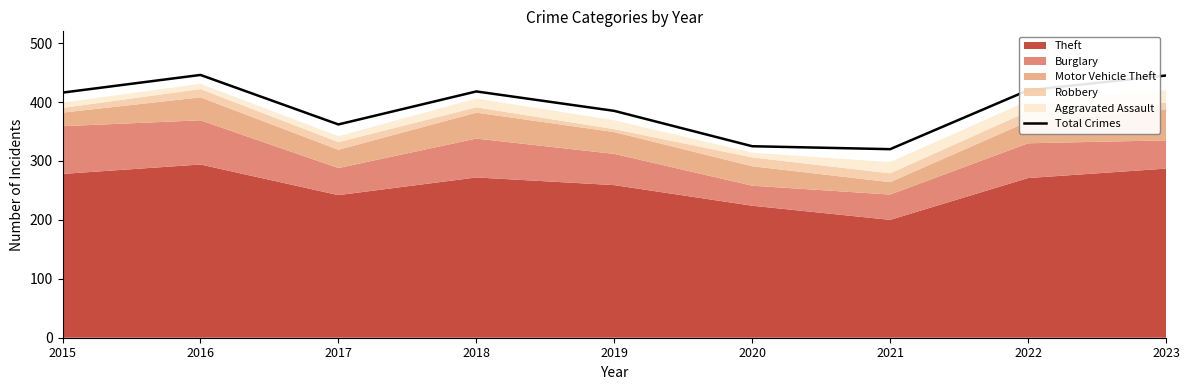

True or false: the data shows 676 at 2023.

False